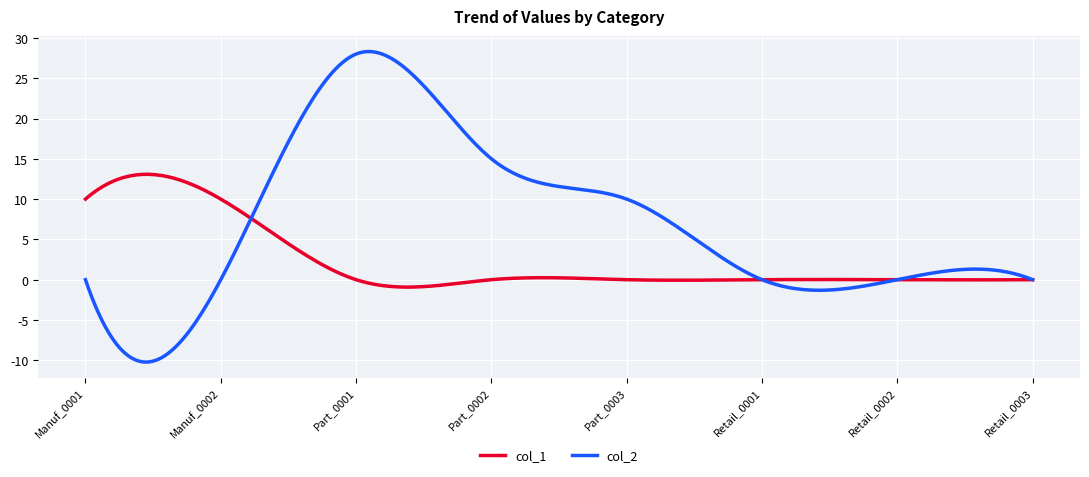

List the series in order of their peak value, highest first.

col_2, col_1